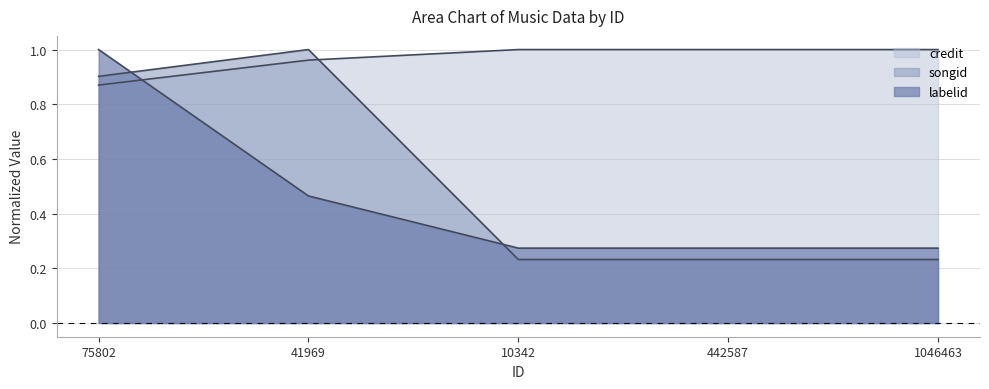

How many lines are shown in the chart?

3